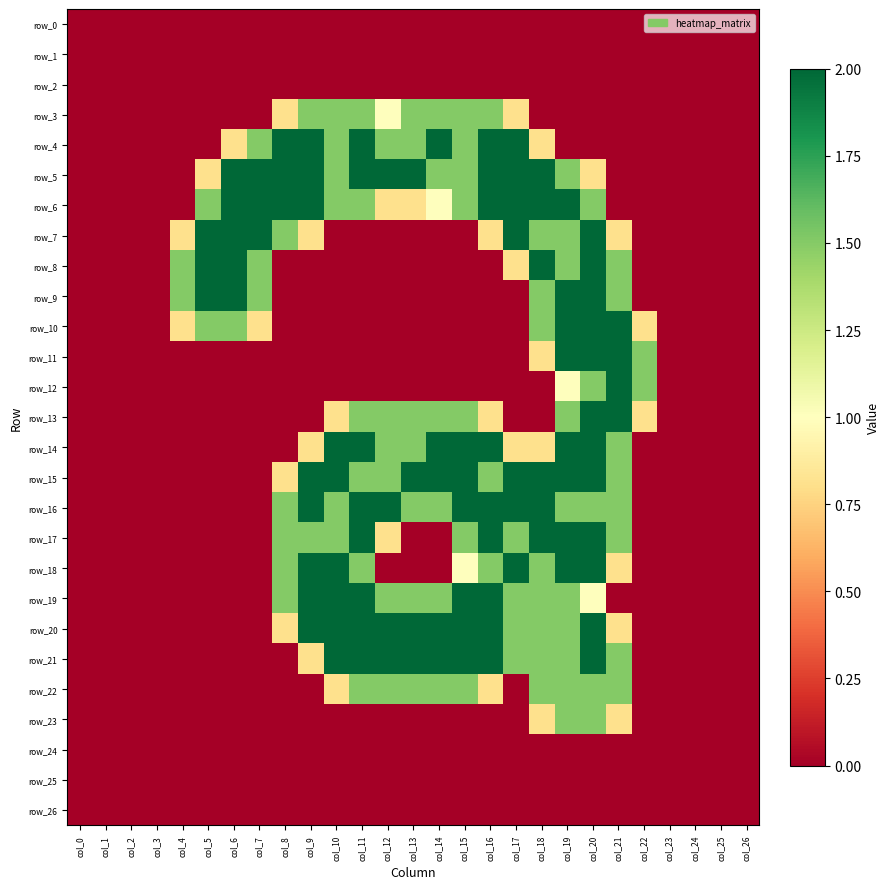

Reading left to right, what are all the values shown in this chart?

row_0: 0.0	0.0	0.0	0.0	0.0	0.0	0.0	0.0	0.0	0.0	0.0	0.0	0.0	0.0	0.0	0.0	0.0	0.0	0.0	0.0	0.0	0.0	0.0	0.0	0.0	0.0	0.0
row_1: 0.0	0.0	0.0	0.0	0.0	0.0	0.0	0.0	0.0	0.0	0.0	0.0	0.0	0.0	0.0	0.0	0.0	0.0	0.0	0.0	0.0	0.0	0.0	0.0	0.0	0.0	0.0
row_2: 0.0	0.0	0.0	0.0	0.0	0.0	0.0	0.0	0.0	0.0	0.0	0.0	0.0	0.0	0.0	0.0	0.0	0.0	0.0	0.0	0.0	0.0	0.0	0.0	0.0	0.0	0.0
row_3: 0.0	0.0	0.0	0.0	0.0	0.0	0.0	0.0	0.8	1.5	1.5	1.5	1.0	1.5	1.5	1.5	1.5	0.8	0.0	0.0	0.0	0.0	0.0	0.0	0.0	0.0	0.0
row_4: 0.0	0.0	0.0	0.0	0.0	0.0	0.8	1.5	2.0	2.0	1.5	2.0	1.5	1.5	2.0	1.5	2.0	2.0	0.8	0.0	0.0	0.0	0.0	0.0	0.0	0.0	0.0
row_5: 0.0	0.0	0.0	0.0	0.0	0.8	2.0	2.0	2.0	2.0	1.5	2.0	2.0	2.0	1.5	1.5	2.0	2.0	2.0	1.5	0.8	0.0	0.0	0.0	0.0	0.0	0.0
row_6: 0.0	0.0	0.0	0.0	0.0	1.5	2.0	2.0	2.0	2.0	1.5	1.5	0.8	0.8	1.0	1.5	2.0	2.0	2.0	2.0	1.5	0.0	0.0	0.0	0.0	0.0	0.0
row_7: 0.0	0.0	0.0	0.0	0.8	2.0	2.0	2.0	1.5	0.8	0.0	0.0	0.0	0.0	0.0	0.0	0.8	2.0	1.5	1.5	2.0	0.8	0.0	0.0	0.0	0.0	0.0
row_8: 0.0	0.0	0.0	0.0	1.5	2.0	2.0	1.5	0.0	0.0	0.0	0.0	0.0	0.0	0.0	0.0	0.0	0.8	2.0	1.5	2.0	1.5	0.0	0.0	0.0	0.0	0.0
row_9: 0.0	0.0	0.0	0.0	1.5	2.0	2.0	1.5	0.0	0.0	0.0	0.0	0.0	0.0	0.0	0.0	0.0	0.0	1.5	2.0	2.0	1.5	0.0	0.0	0.0	0.0	0.0
row_10: 0.0	0.0	0.0	0.0	0.8	1.5	1.5	0.8	0.0	0.0	0.0	0.0	0.0	0.0	0.0	0.0	0.0	0.0	1.5	2.0	2.0	2.0	0.8	0.0	0.0	0.0	0.0
row_11: 0.0	0.0	0.0	0.0	0.0	0.0	0.0	0.0	0.0	0.0	0.0	0.0	0.0	0.0	0.0	0.0	0.0	0.0	0.8	2.0	2.0	2.0	1.5	0.0	0.0	0.0	0.0
row_12: 0.0	0.0	0.0	0.0	0.0	0.0	0.0	0.0	0.0	0.0	0.0	0.0	0.0	0.0	0.0	0.0	0.0	0.0	0.0	1.0	1.5	2.0	1.5	0.0	0.0	0.0	0.0
row_13: 0.0	0.0	0.0	0.0	0.0	0.0	0.0	0.0	0.0	0.0	0.8	1.5	1.5	1.5	1.5	1.5	0.8	0.0	0.0	1.5	2.0	2.0	0.8	0.0	0.0	0.0	0.0
row_14: 0.0	0.0	0.0	0.0	0.0	0.0	0.0	0.0	0.0	0.8	2.0	2.0	1.5	1.5	2.0	2.0	2.0	0.8	0.8	2.0	2.0	1.5	0.0	0.0	0.0	0.0	0.0
row_15: 0.0	0.0	0.0	0.0	0.0	0.0	0.0	0.0	0.8	2.0	2.0	1.5	1.5	2.0	2.0	2.0	1.5	2.0	2.0	2.0	2.0	1.5	0.0	0.0	0.0	0.0	0.0
row_16: 0.0	0.0	0.0	0.0	0.0	0.0	0.0	0.0	1.5	2.0	1.5	2.0	2.0	1.5	1.5	2.0	2.0	2.0	2.0	1.5	1.5	1.5	0.0	0.0	0.0	0.0	0.0
row_17: 0.0	0.0	0.0	0.0	0.0	0.0	0.0	0.0	1.5	1.5	1.5	2.0	0.8	0.0	0.0	1.5	2.0	1.5	2.0	2.0	2.0	1.5	0.0	0.0	0.0	0.0	0.0
row_18: 0.0	0.0	0.0	0.0	0.0	0.0	0.0	0.0	1.5	2.0	2.0	1.5	0.0	0.0	0.0	1.0	1.5	2.0	1.5	2.0	2.0	0.8	0.0	0.0	0.0	0.0	0.0
row_19: 0.0	0.0	0.0	0.0	0.0	0.0	0.0	0.0	1.5	2.0	2.0	2.0	1.5	1.5	1.5	2.0	2.0	1.5	1.5	1.5	1.0	0.0	0.0	0.0	0.0	0.0	0.0
row_20: 0.0	0.0	0.0	0.0	0.0	0.0	0.0	0.0	0.8	2.0	2.0	2.0	2.0	2.0	2.0	2.0	2.0	1.5	1.5	1.5	2.0	0.8	0.0	0.0	0.0	0.0	0.0
row_21: 0.0	0.0	0.0	0.0	0.0	0.0	0.0	0.0	0.0	0.8	2.0	2.0	2.0	2.0	2.0	2.0	2.0	1.5	1.5	1.5	2.0	1.5	0.0	0.0	0.0	0.0	0.0
row_22: 0.0	0.0	0.0	0.0	0.0	0.0	0.0	0.0	0.0	0.0	0.8	1.5	1.5	1.5	1.5	1.5	0.8	0.0	1.5	1.5	1.5	1.5	0.0	0.0	0.0	0.0	0.0
row_23: 0.0	0.0	0.0	0.0	0.0	0.0	0.0	0.0	0.0	0.0	0.0	0.0	0.0	0.0	0.0	0.0	0.0	0.0	0.8	1.5	1.5	0.8	0.0	0.0	0.0	0.0	0.0
row_24: 0.0	0.0	0.0	0.0	0.0	0.0	0.0	0.0	0.0	0.0	0.0	0.0	0.0	0.0	0.0	0.0	0.0	0.0	0.0	0.0	0.0	0.0	0.0	0.0	0.0	0.0	0.0
row_25: 0.0	0.0	0.0	0.0	0.0	0.0	0.0	0.0	0.0	0.0	0.0	0.0	0.0	0.0	0.0	0.0	0.0	0.0	0.0	0.0	0.0	0.0	0.0	0.0	0.0	0.0	0.0
row_26: 0.0	0.0	0.0	0.0	0.0	0.0	0.0	0.0	0.0	0.0	0.0	0.0	0.0	0.0	0.0	0.0	0.0	0.0	0.0	0.0	0.0	0.0	0.0	0.0	0.0	0.0	0.0